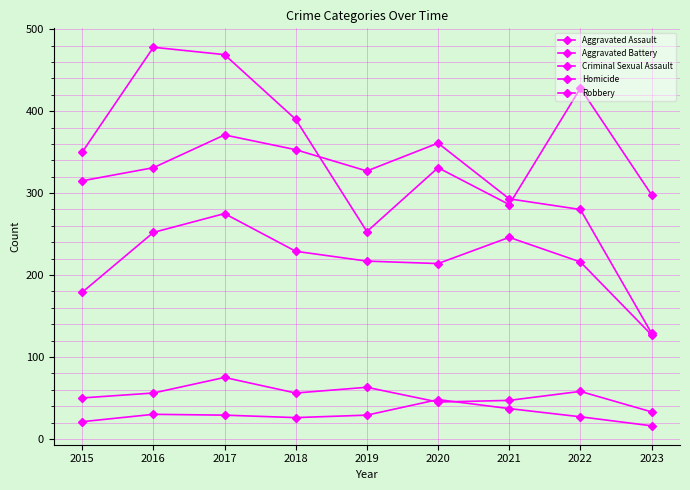

What is the average value of the Homicide series?

29